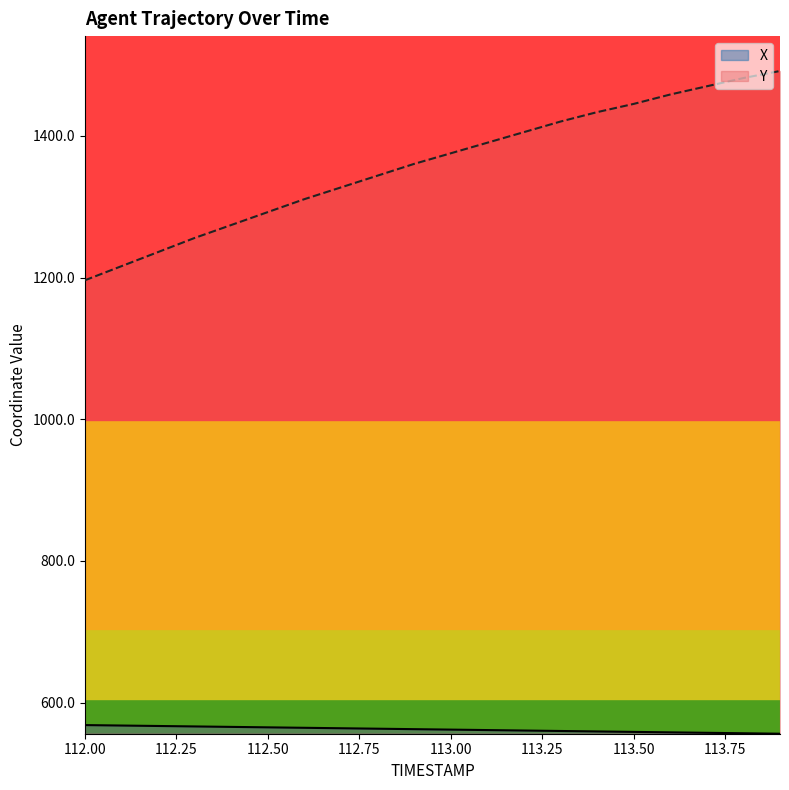

The value of Y at 112.3 is 1255.9. True or false?

True